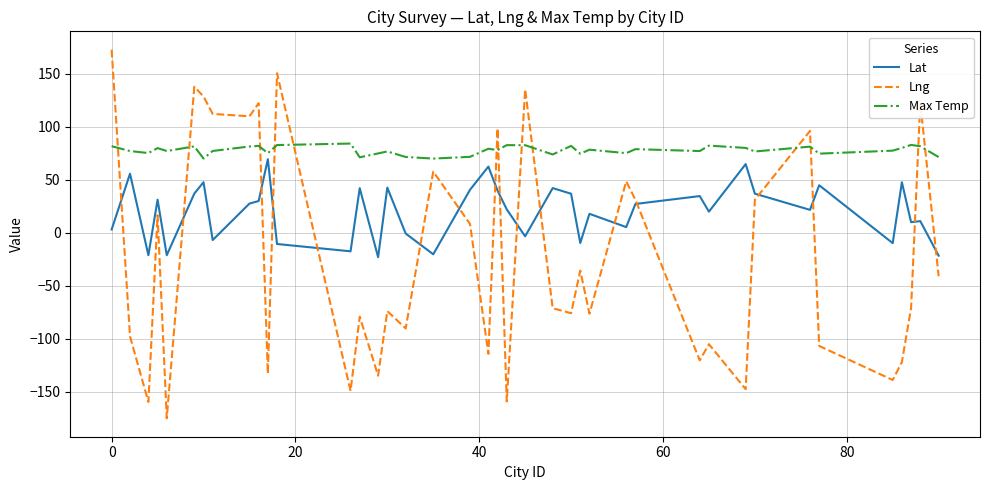

Rank the series by their average value, from lowest to highest.

Lng, Lat, Max Temp